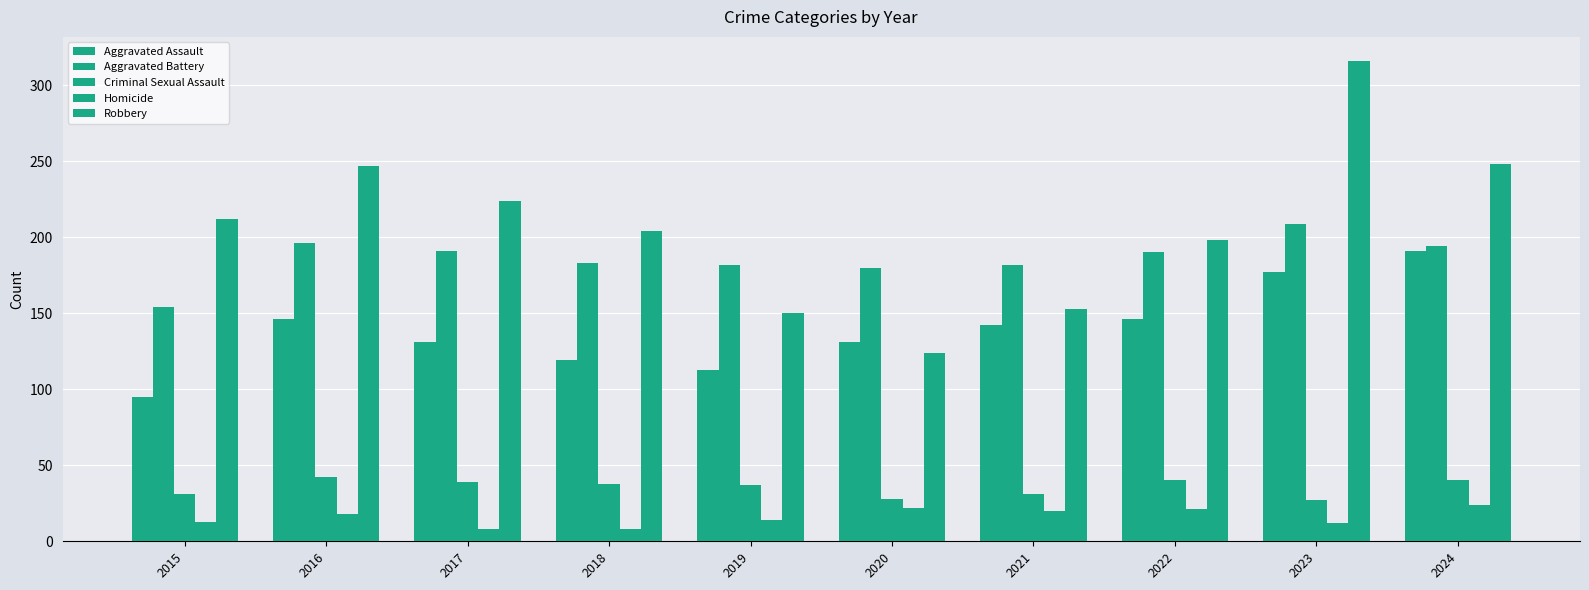

Are the bars horizontal?

No